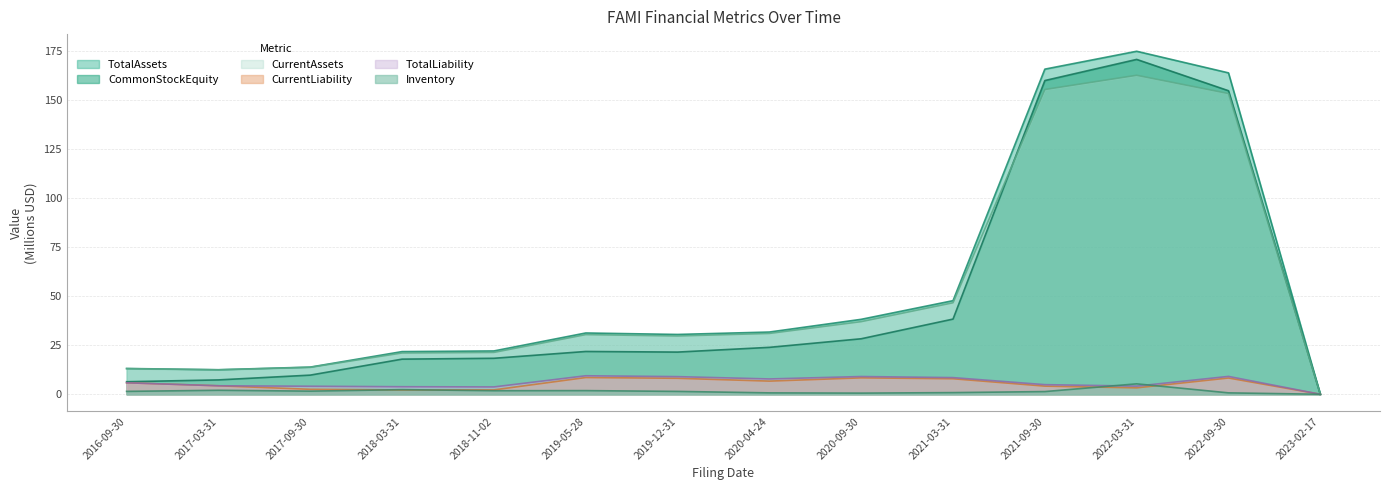

What position from the left is 2018-03-31?

4